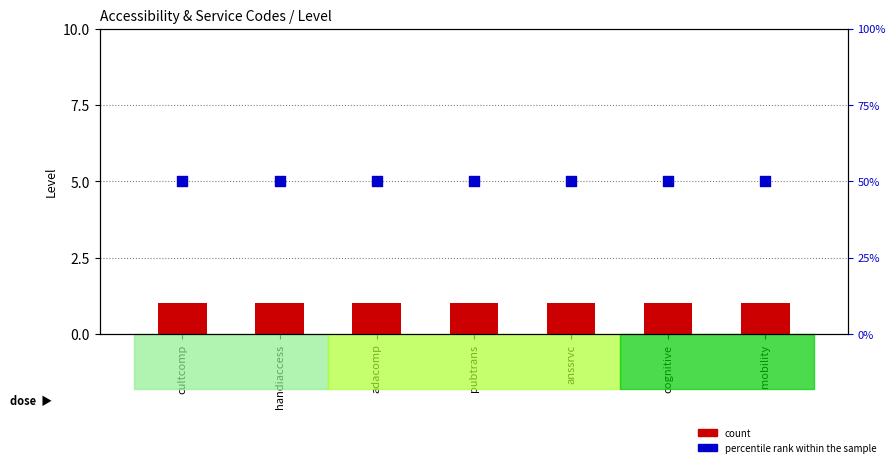

Which series has the largest total across all categories?

percentile rank within the sample